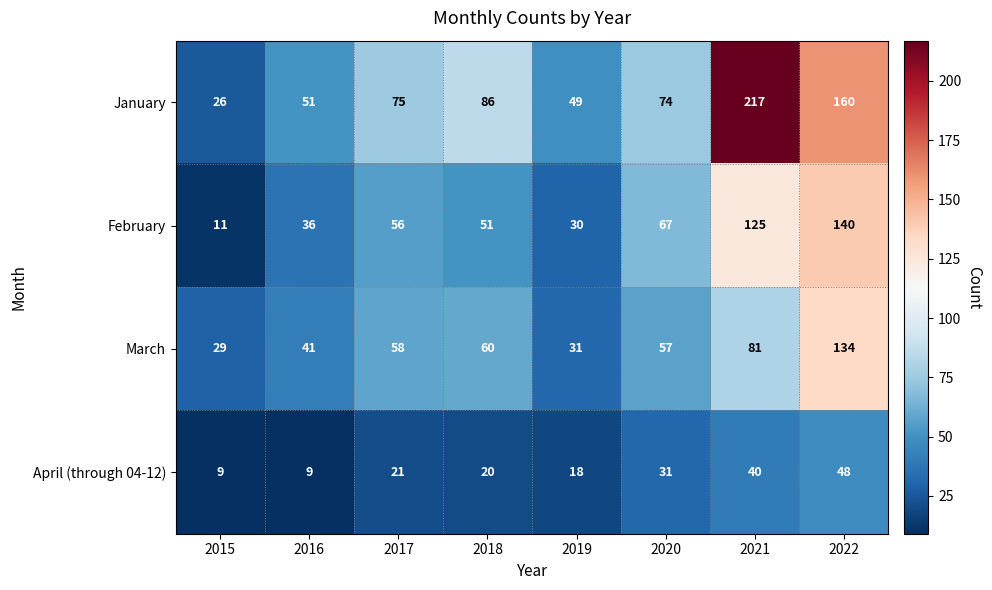

How many series are shown in this chart?

4